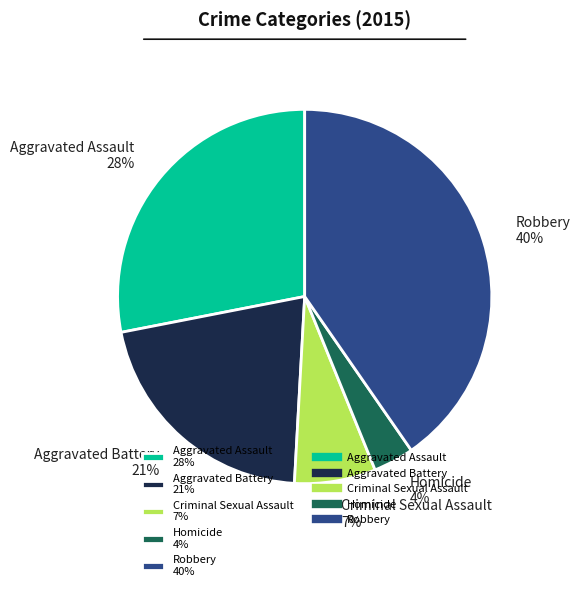

Between Criminal Sexual Assault and Aggravated Battery, which is larger?

Aggravated Battery